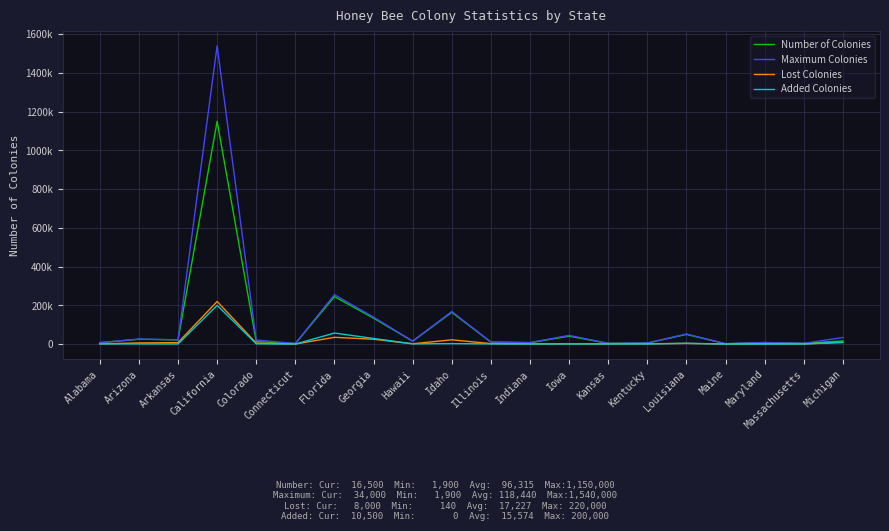

What are all the series names shown in the legend?

Number of Colonies, Maximum Colonies, Lost Colonies, Added Colonies